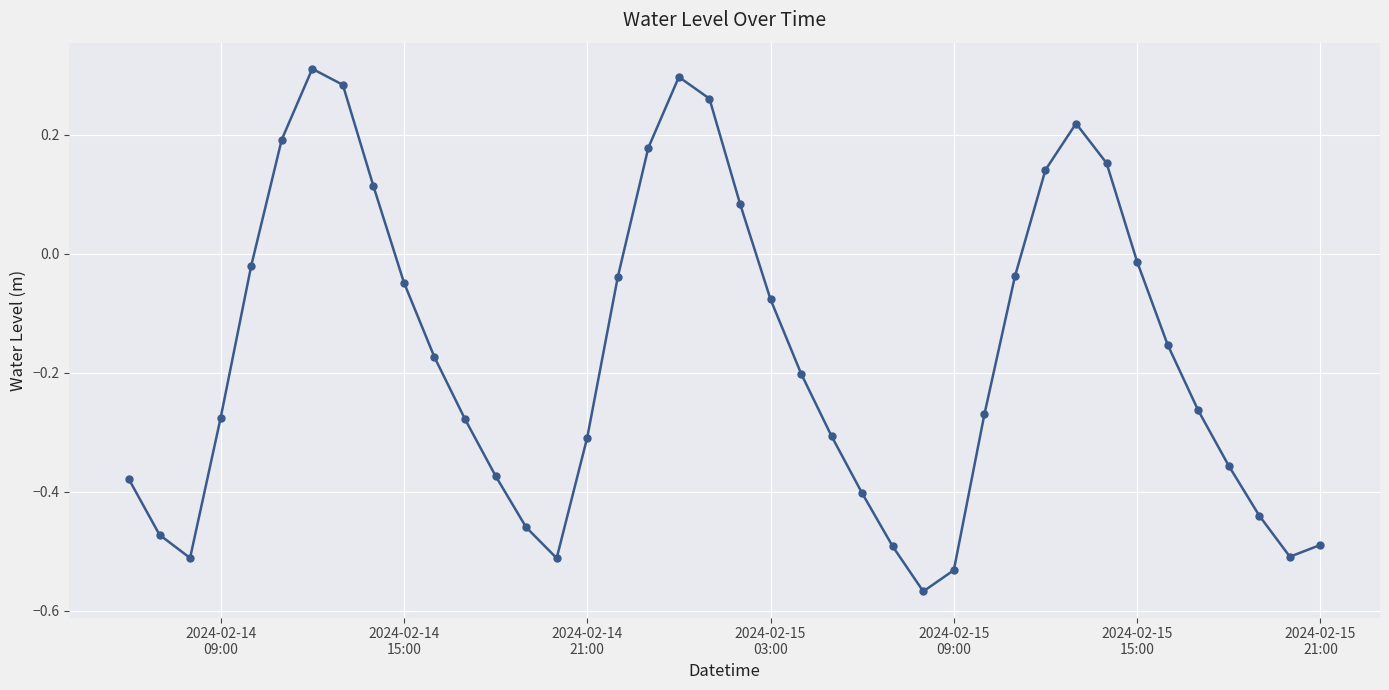

What is the sum of all values?

-6.7